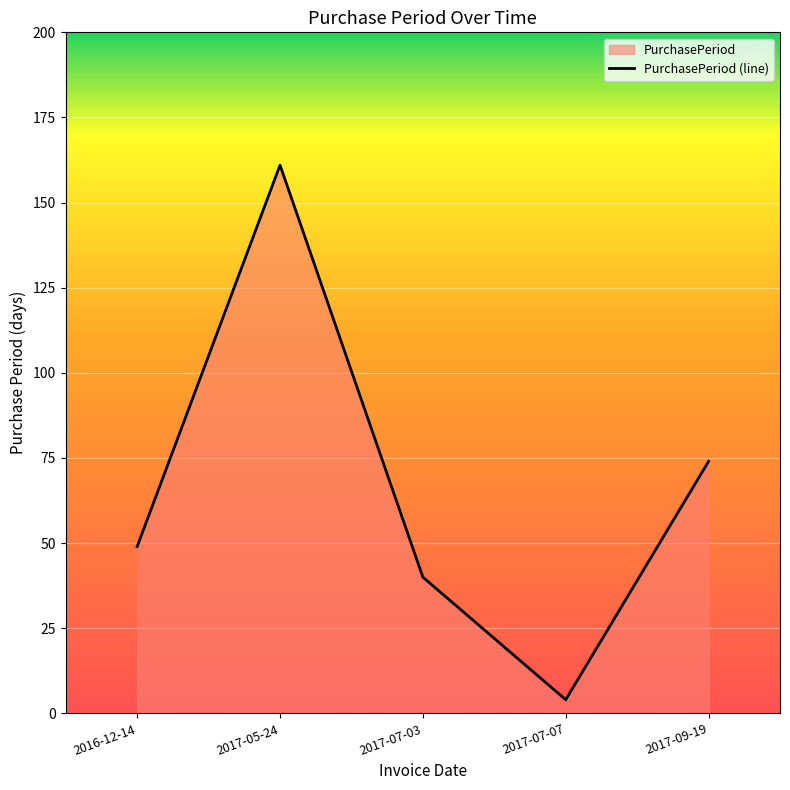

At which category does the chart reach its minimum across all series?

2017-07-07